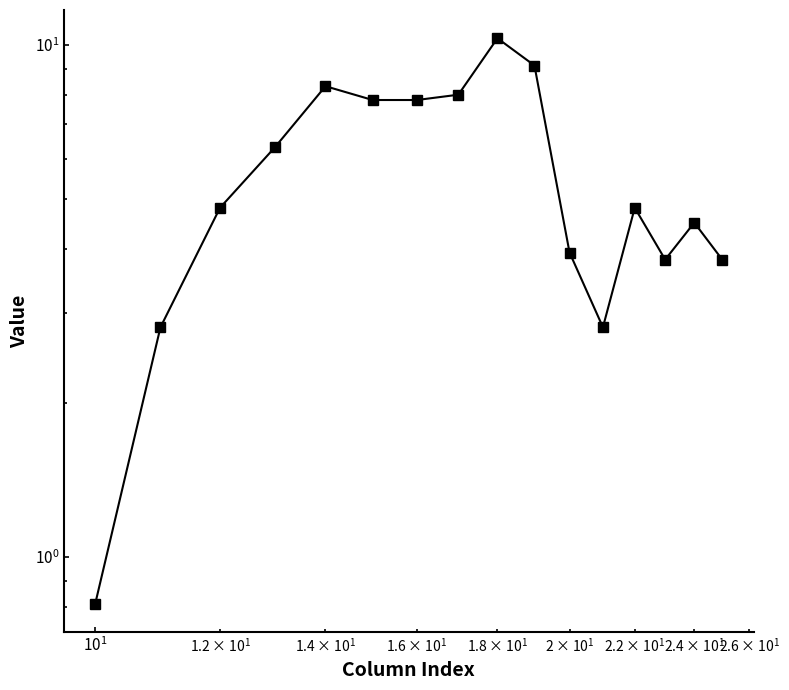

Reading right to left, extract all data points from this chart.

3.8	4.5	3.8	4.8	2.8	3.9	9.1	10.3	8.0	7.8	7.8	8.3	6.3	4.8	2.8	0.8